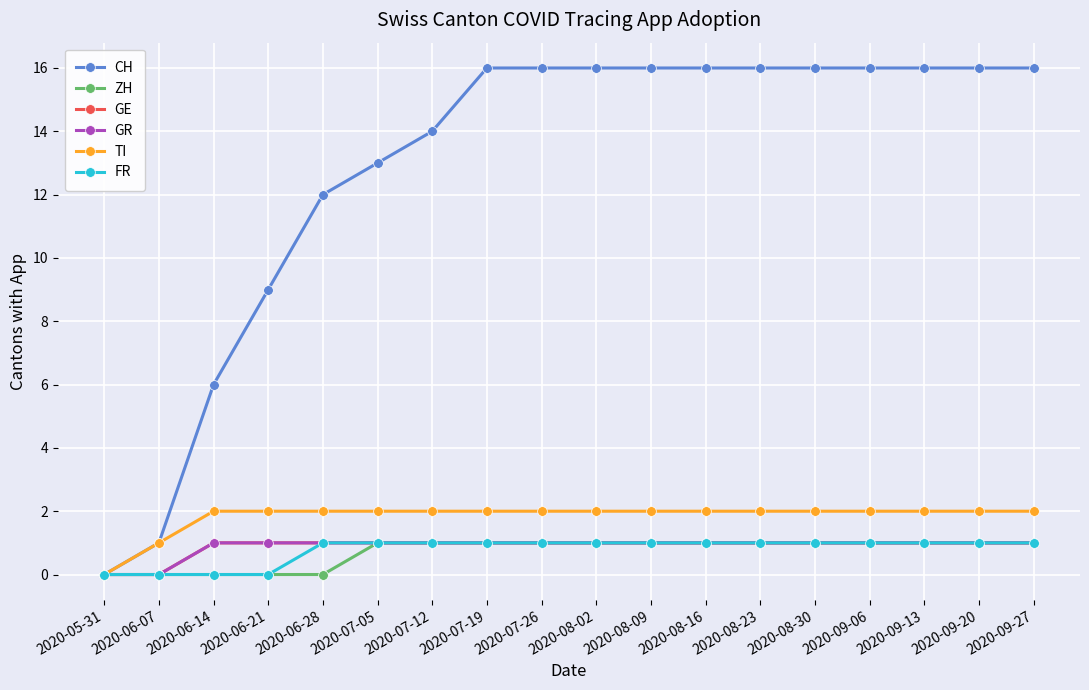

True or false: FR and GR intersect in this chart.

False